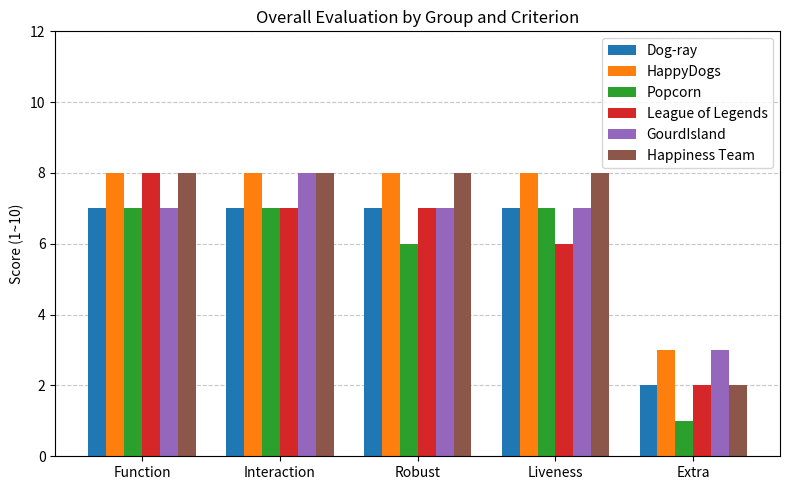

True or false: Dog-ray has a value of 12 at Liveness.

False